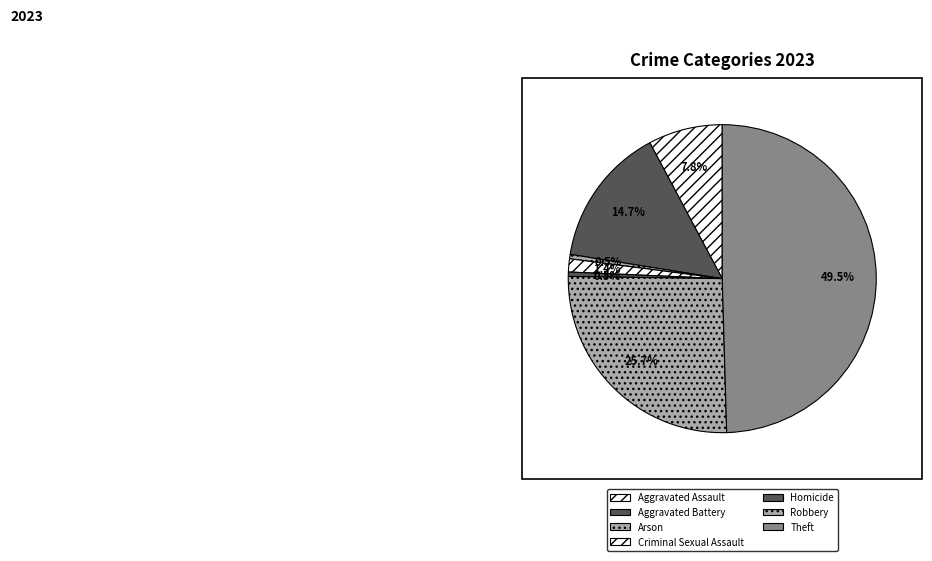

To the nearest percent, what is the difference between the largest and smallest slice percentages?

49%